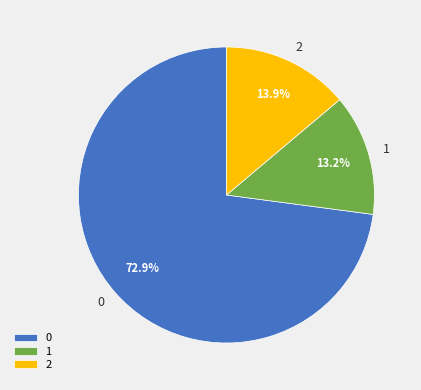

To the nearest percent, what portion does 1 represent?

13%